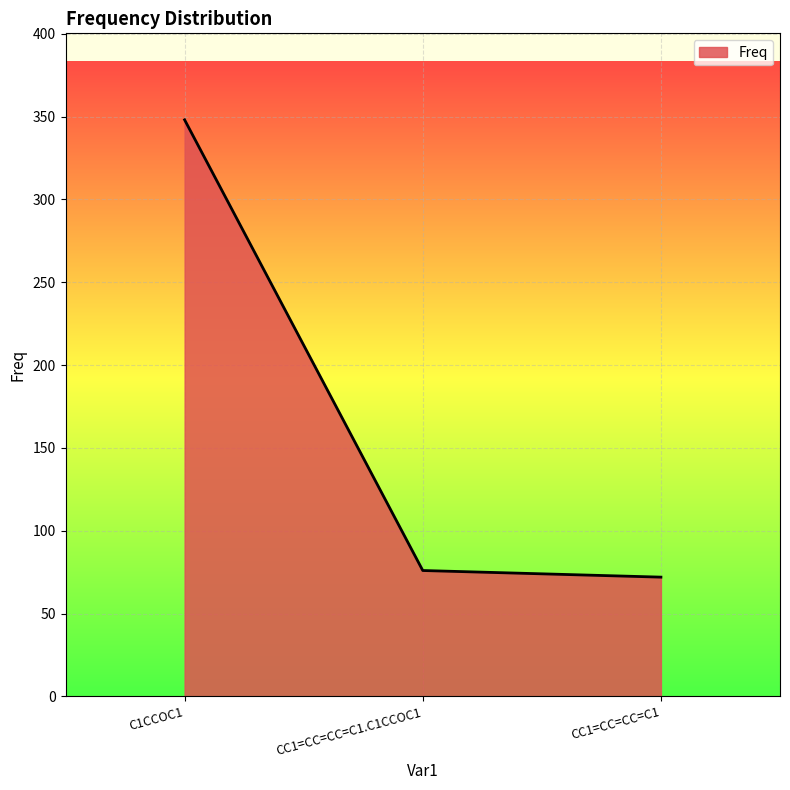

List the labels in order of value, smallest first.

CC1=CC=CC=C1, CC1=CC=CC=C1.C1CCOC1, C1CCOC1